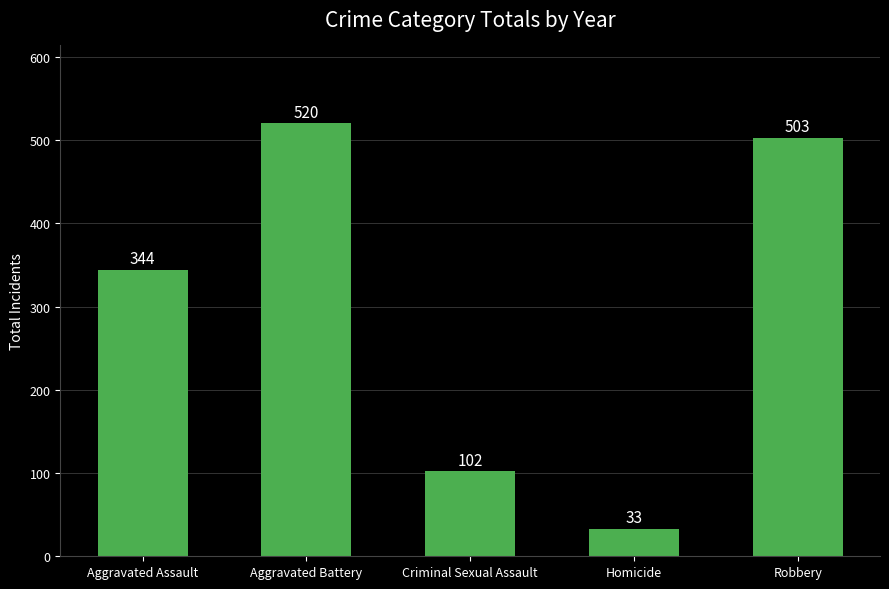

What is the label of the 1st bar from the left?

Aggravated Assault